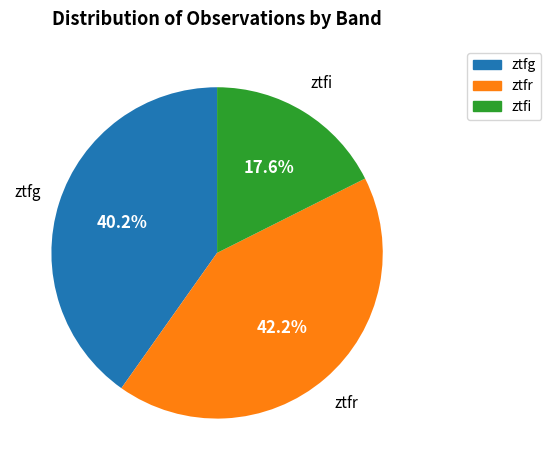

Is it true that ztfi is 18% of the pie?

True